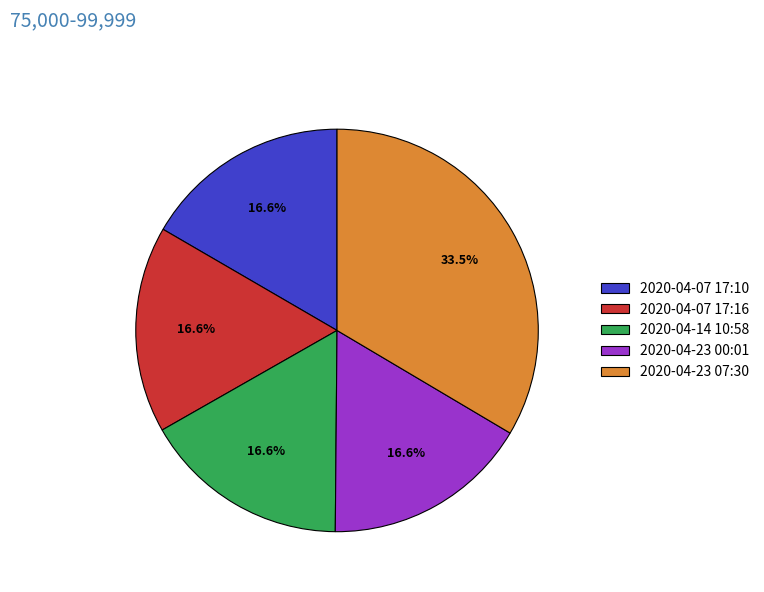

Is there any slice that represents more than half of the pie?

No